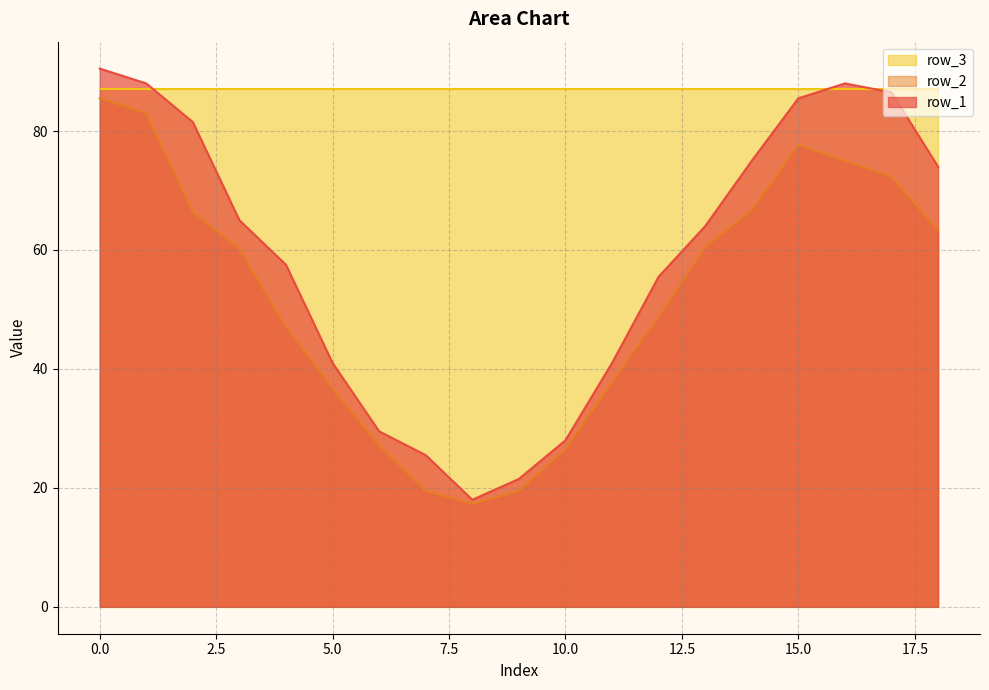

How many categories are shown in the chart?

19